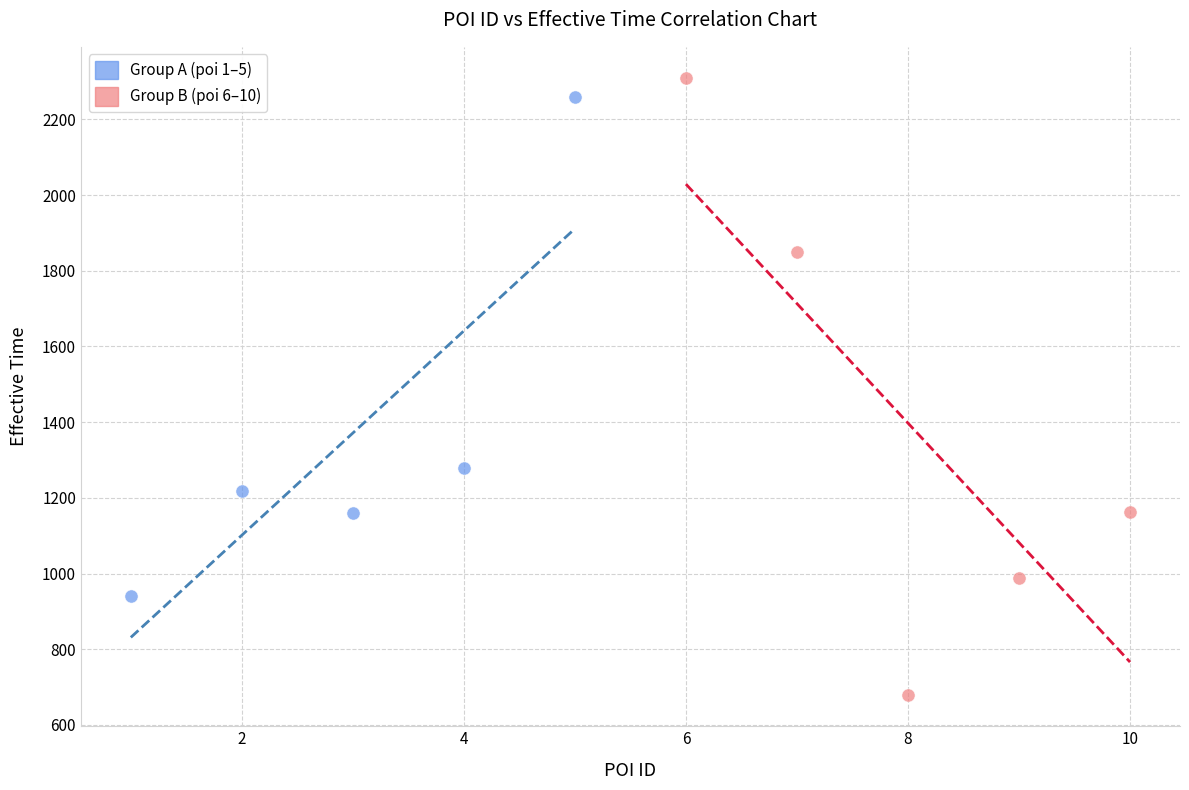

Which series reaches the minimum Y coordinate?

Group B (poi 6–10)